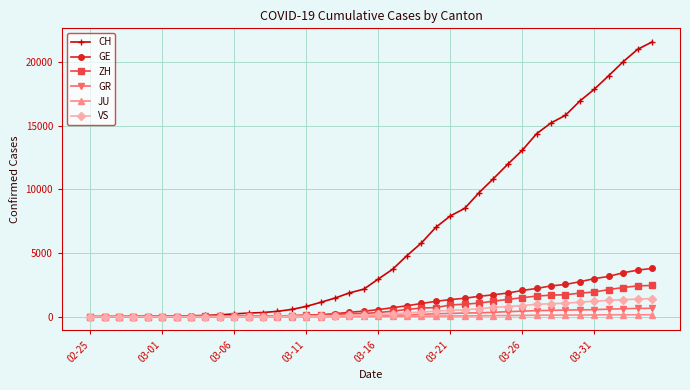

How many data points does each series have?

40